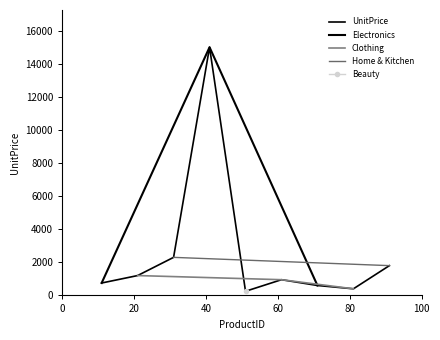

What is the value of the Clothing point at the 1st from the left?

1200